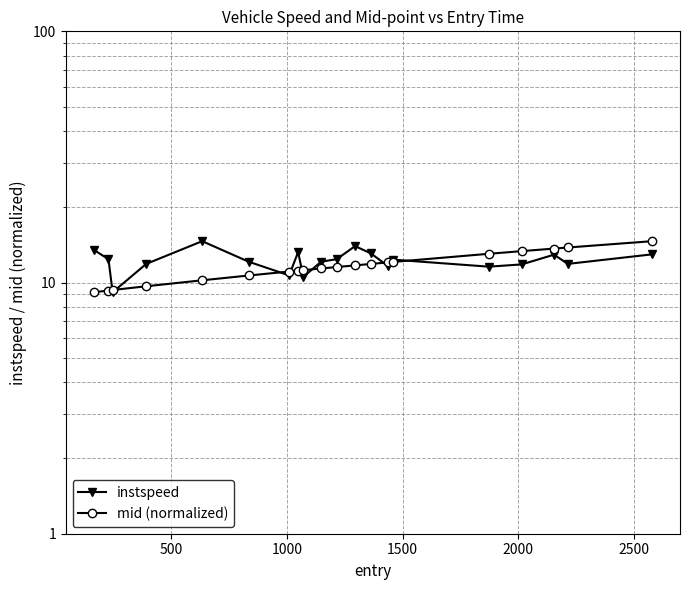

How many values in the mid (normalized) series are below 11?

6